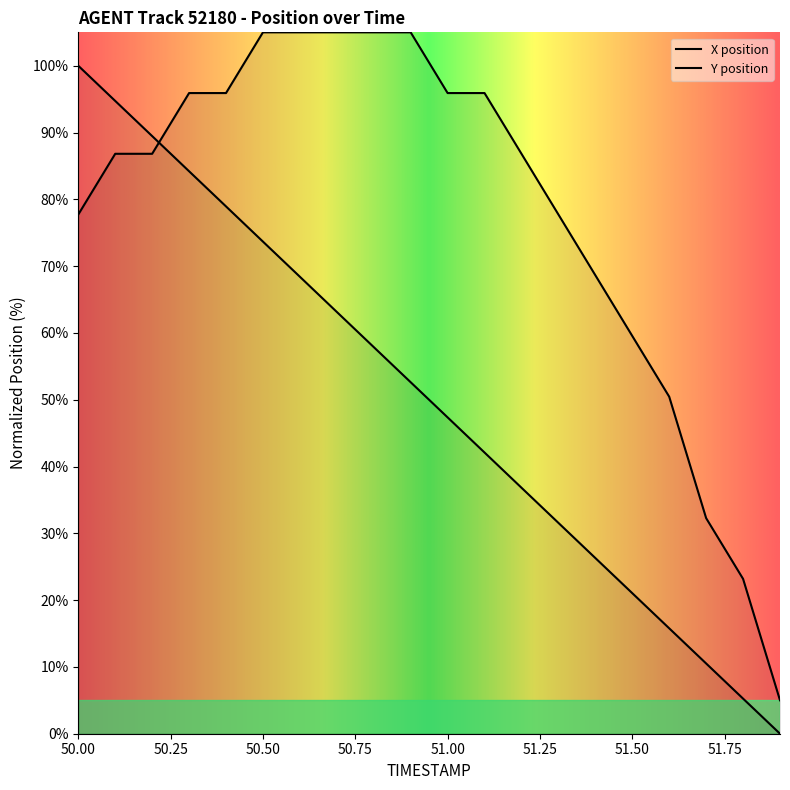

Count the number of data series in this chart.

2